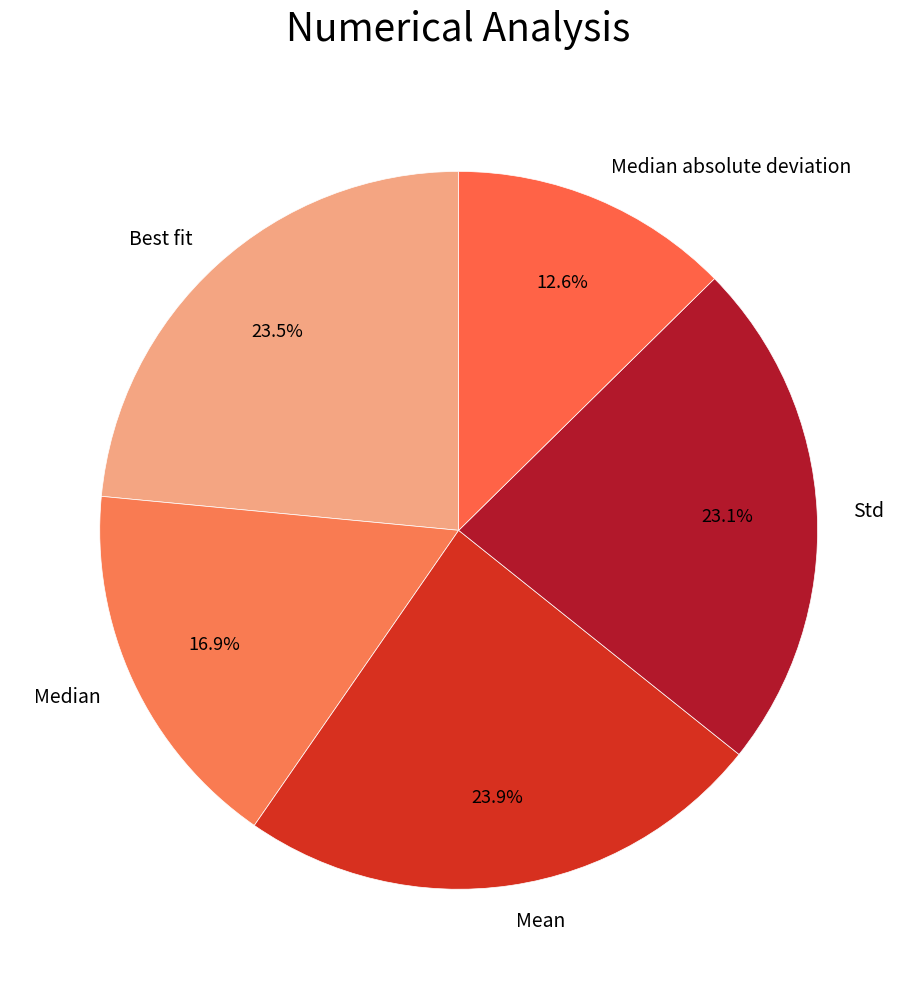

Approximately how many times larger is the value at Mean compared to Median?

1.4